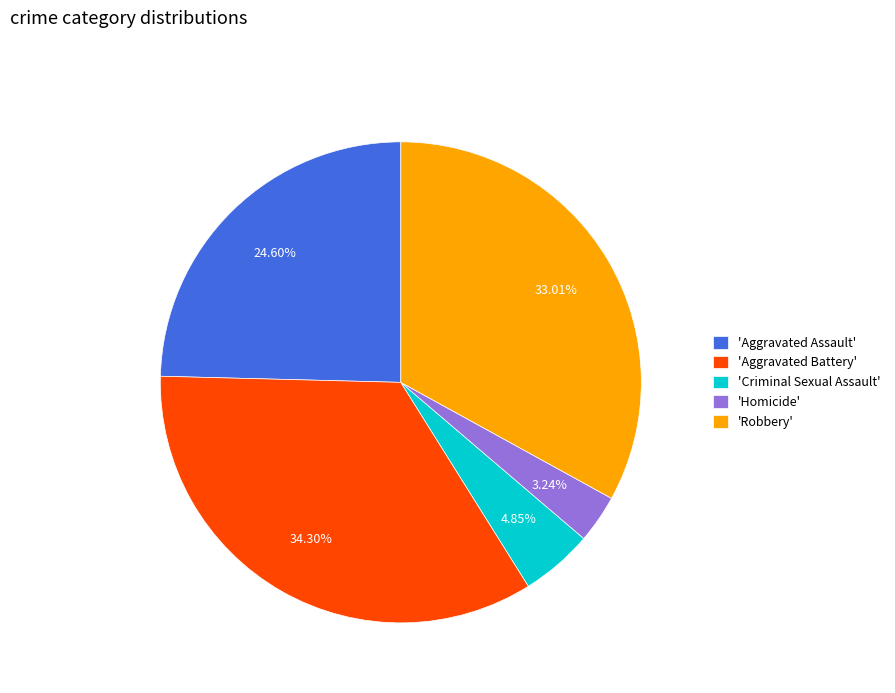

Do 'Homicide' and 'Aggravated Assault' together represent more than half of the pie?

No